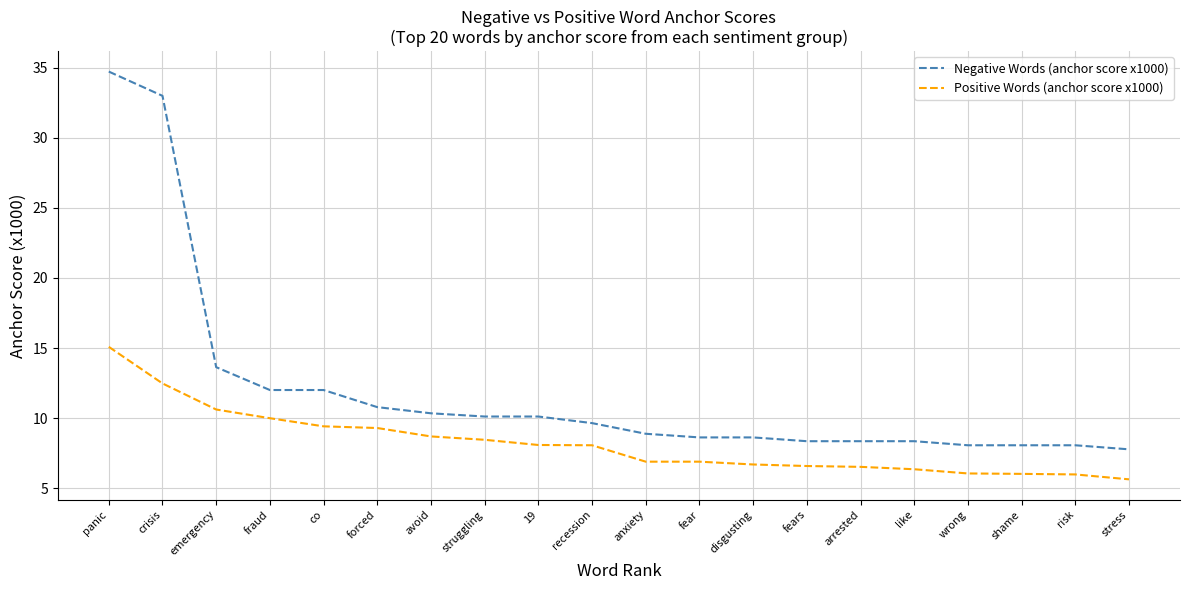

Which series has the largest range (max minus min)?

Negative Words (anchor score x1000)